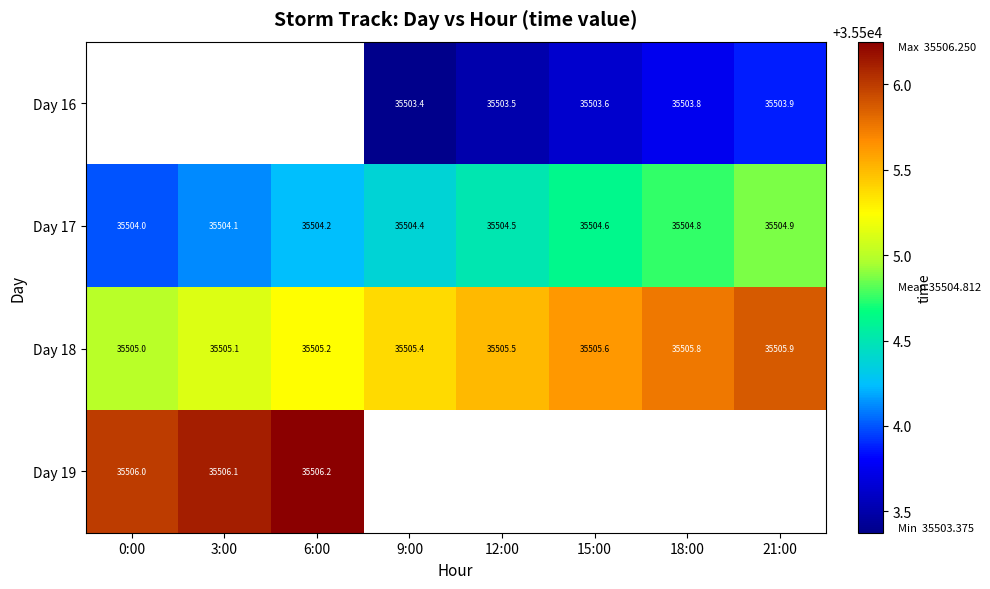

Between 15:00 and 18:00, which is larger?

18:00